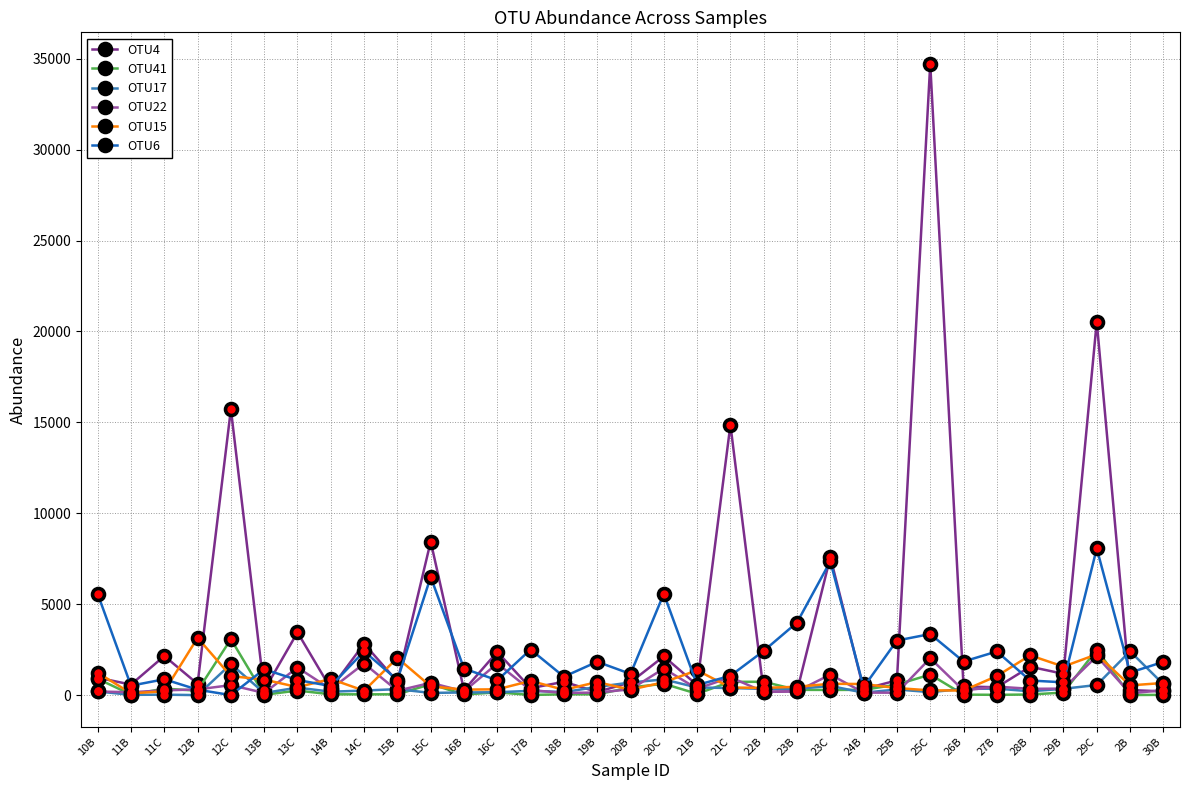

What is the label of the 27th point from the right?

13C